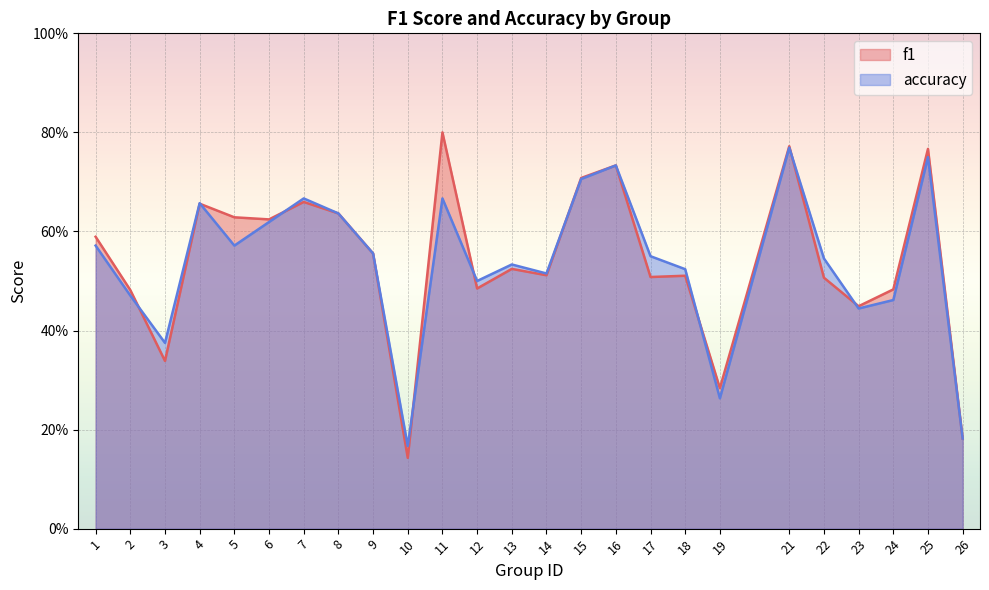

Where do accuracy and f1 first cross each other?

2 and 3